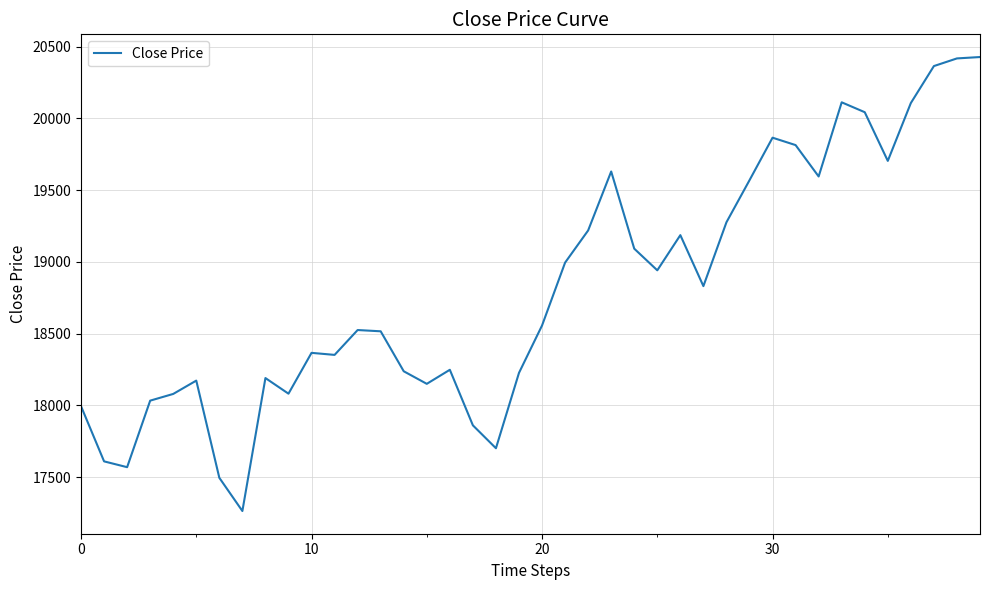

What is the greatest value displayed?

20427.3